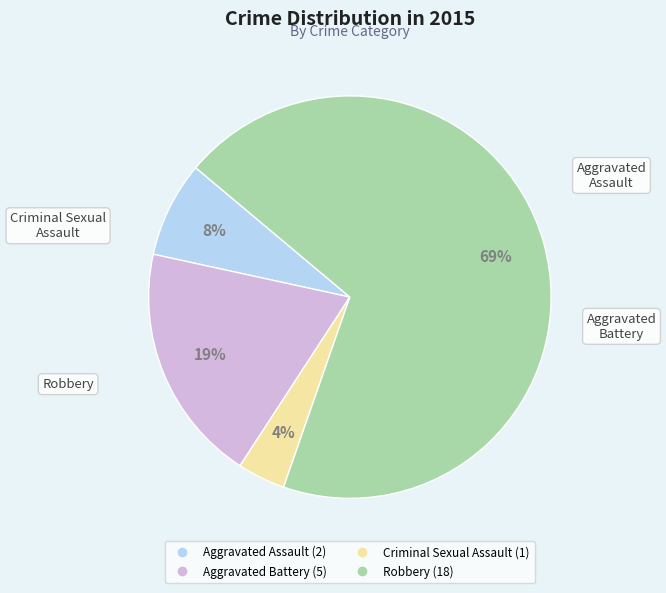

Does any single category account for the majority?

Yes